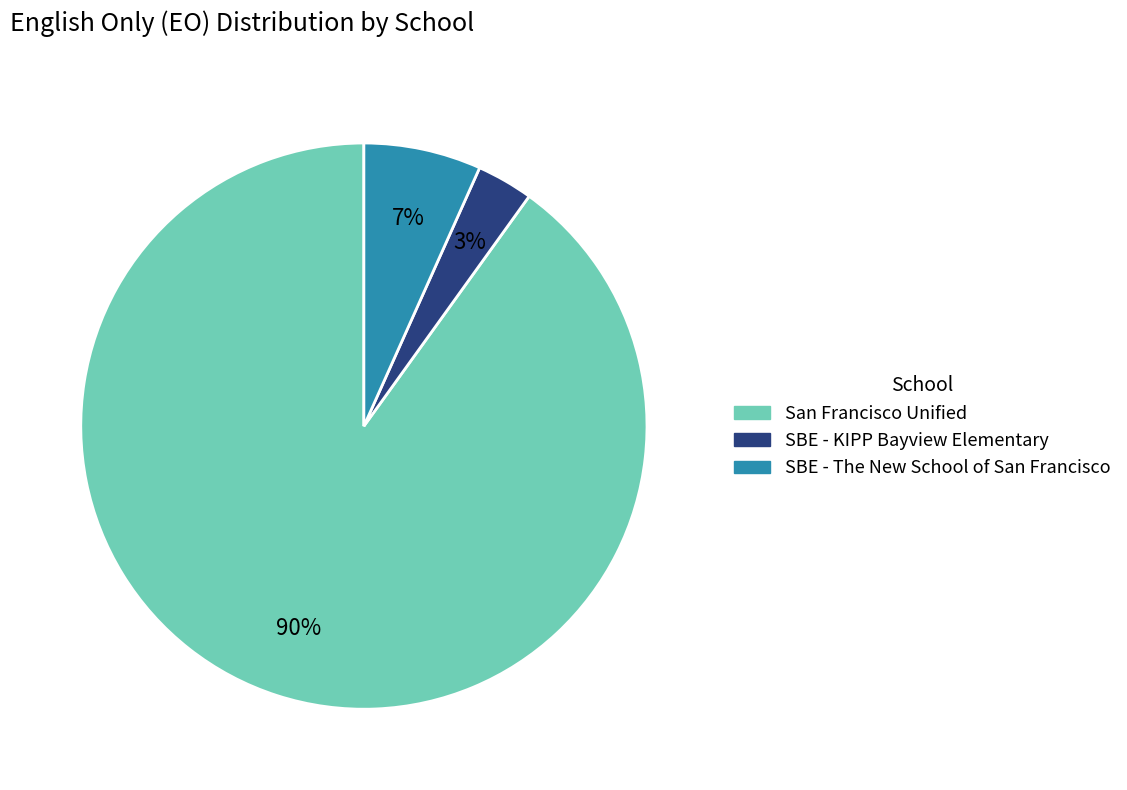

Which has a higher value, San Francisco Unified or SBE - KIPP Bayview Elementary?

San Francisco Unified